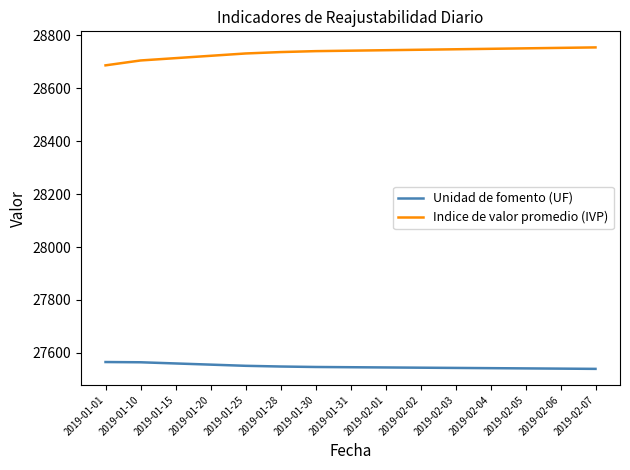

Is it true that Indice de valor promedio (IVP) equals 28721.8 at 2019-01-20?

True